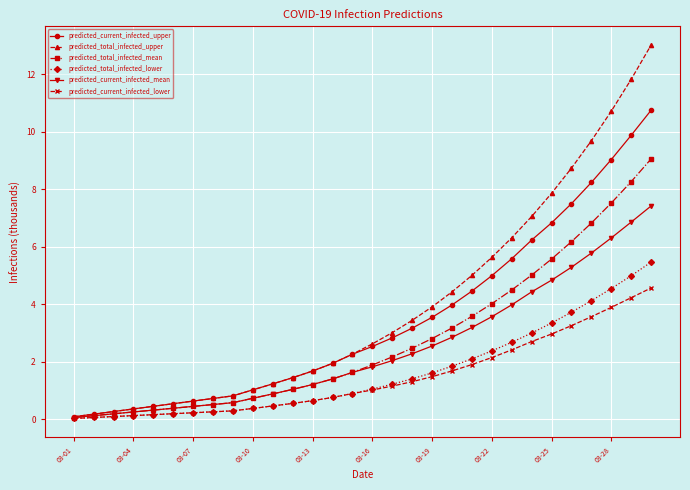

How many values in the predicted_current_infected_lower series exceed 1?

15